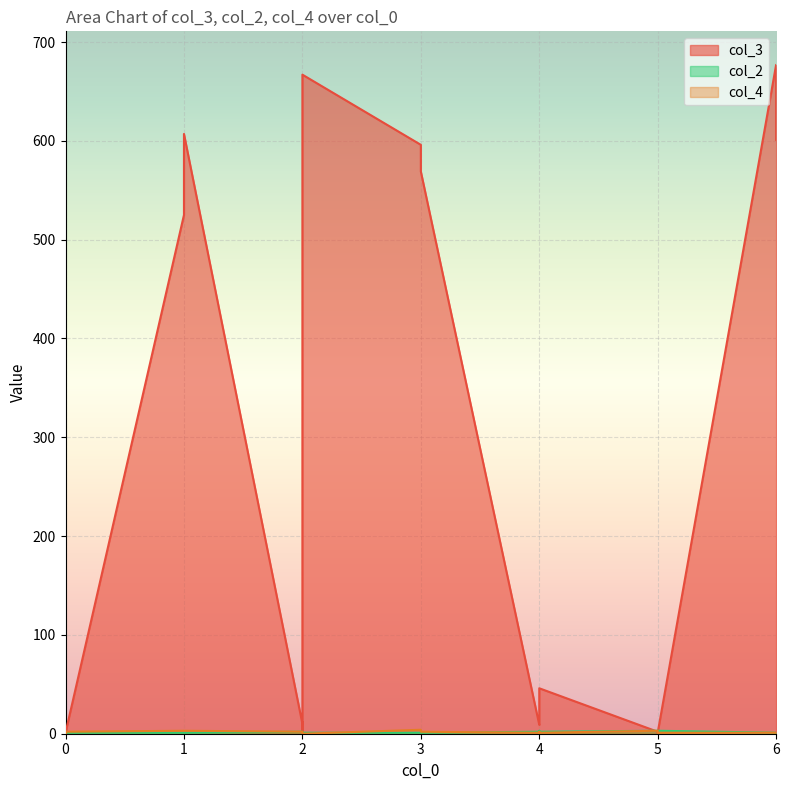

Which series changed the most between 2 and 5?

col_3